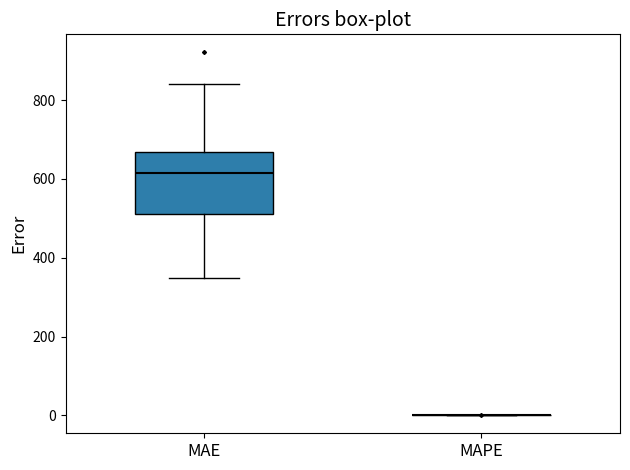

Comparing the boxes themselves (not the whiskers), which one is the tallest?

MAE